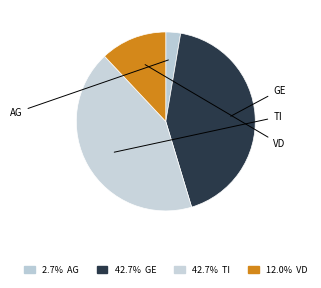

How many slices are in this pie chart?

4